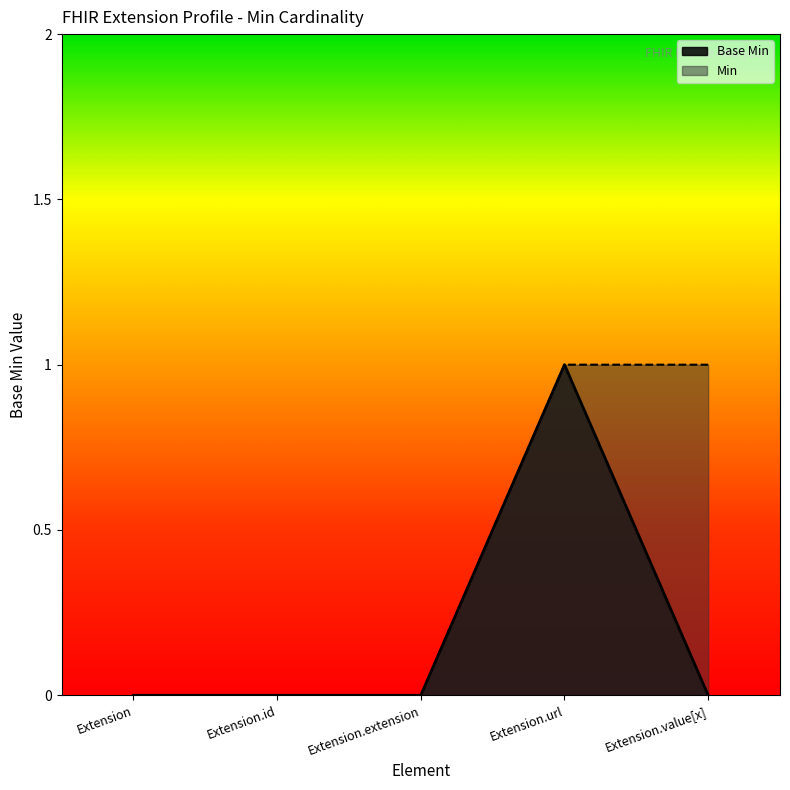

At which category does the data reach its first local peak?

Extension.url